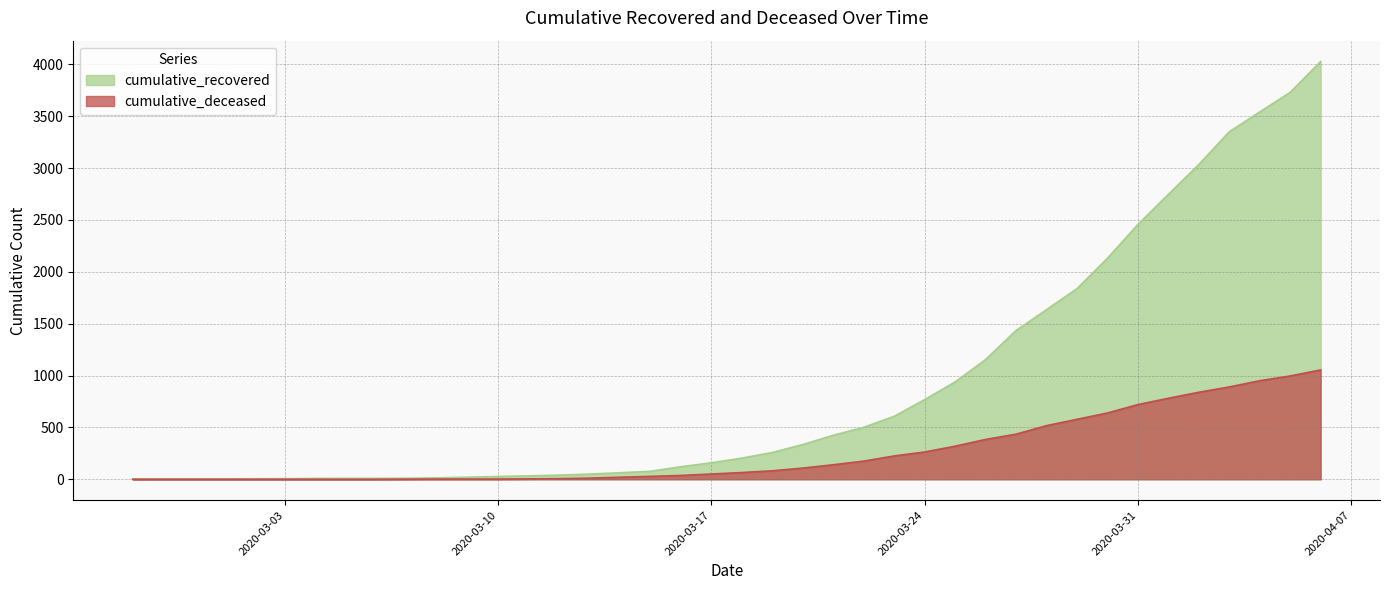

What is the greatest value displayed?

4027